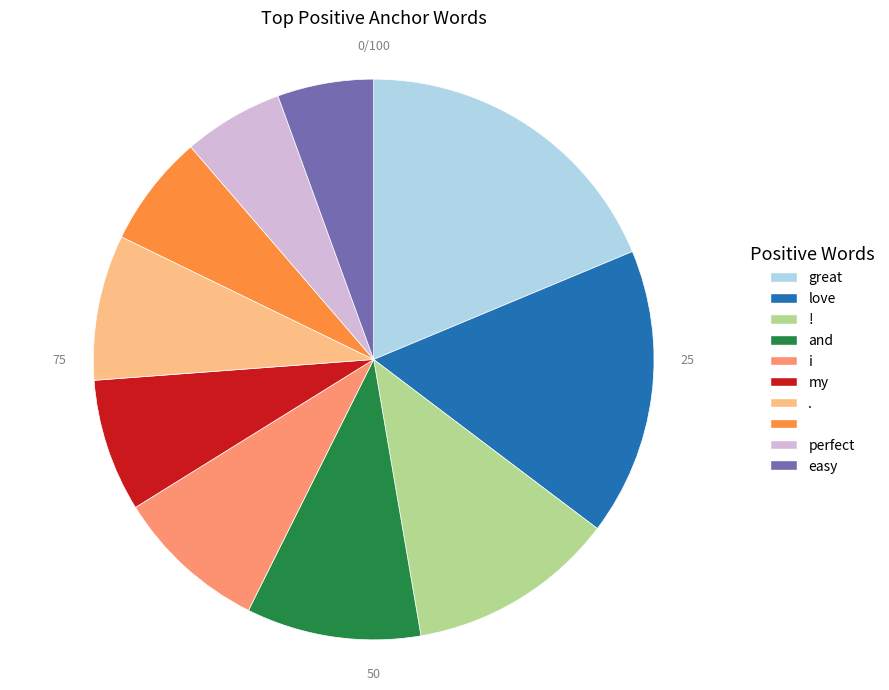

Does any single category account for the majority?

No